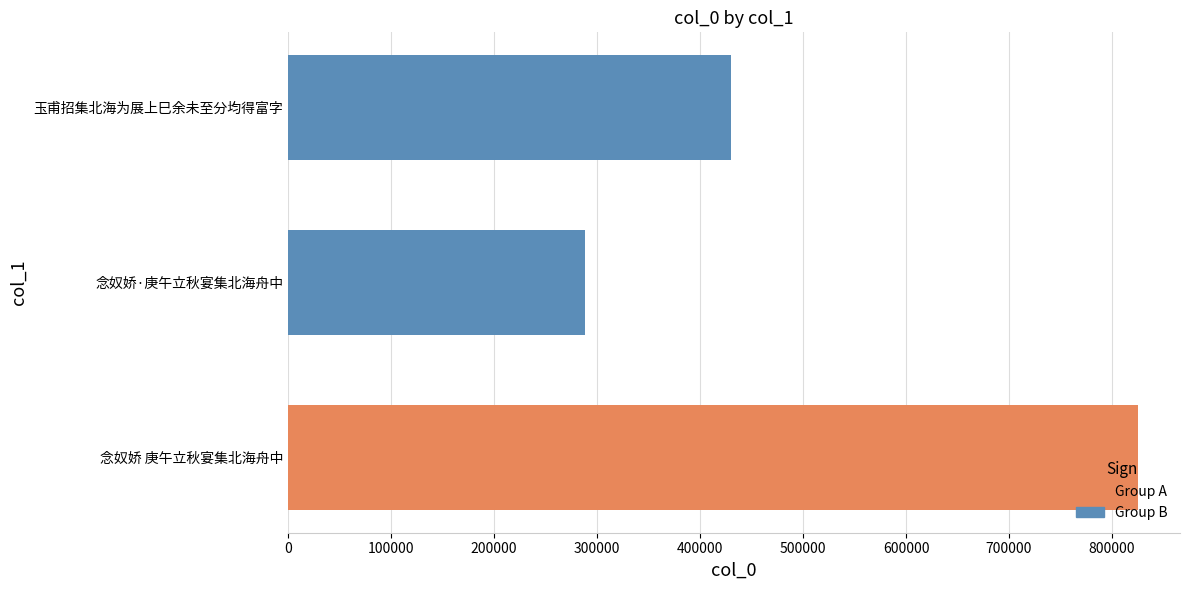

What is the sum of the values at 念奴娇 庚午立秋宴集北海舟中 and 念奴娇·庚午立秋宴集北海舟中?

1113200